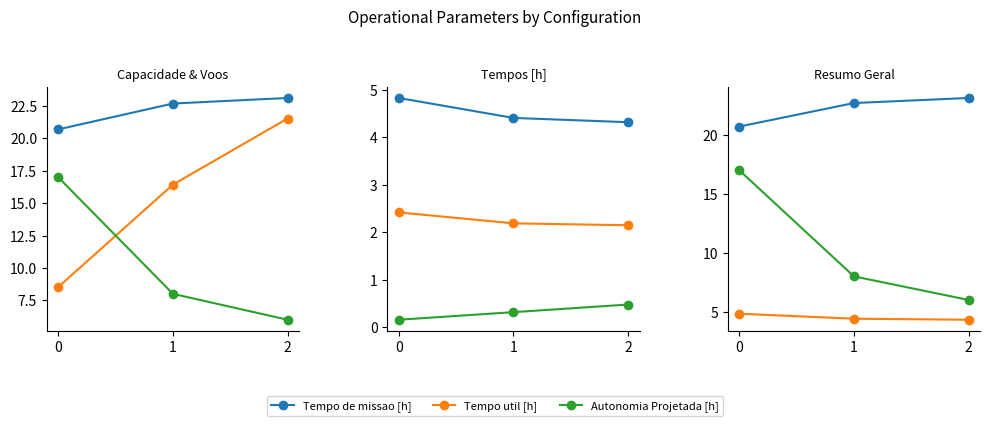

Is this an area chart (filled region under the line)?

No